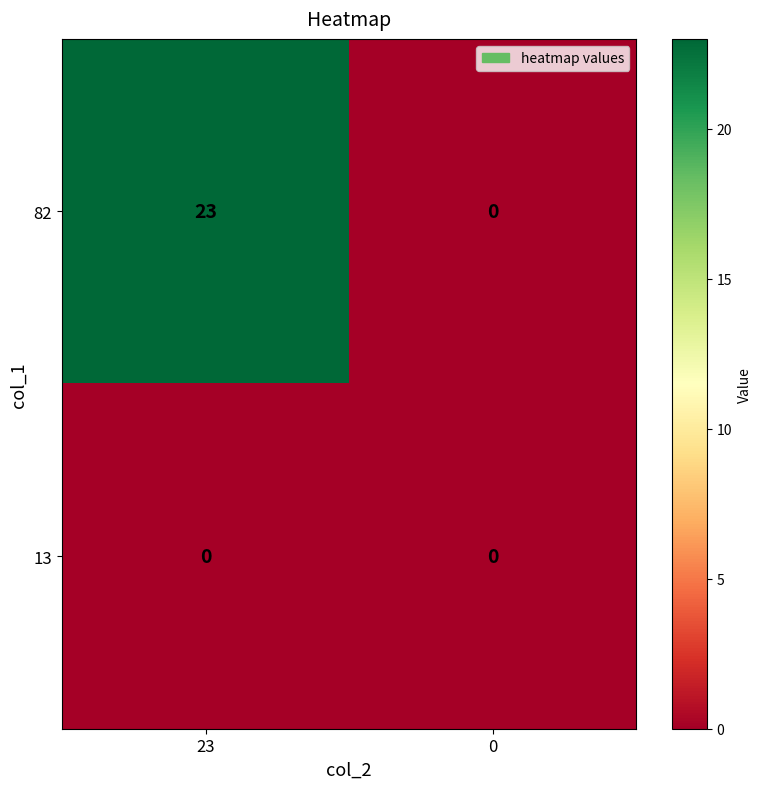

Is it true that 82 equals 13 at 23?

False